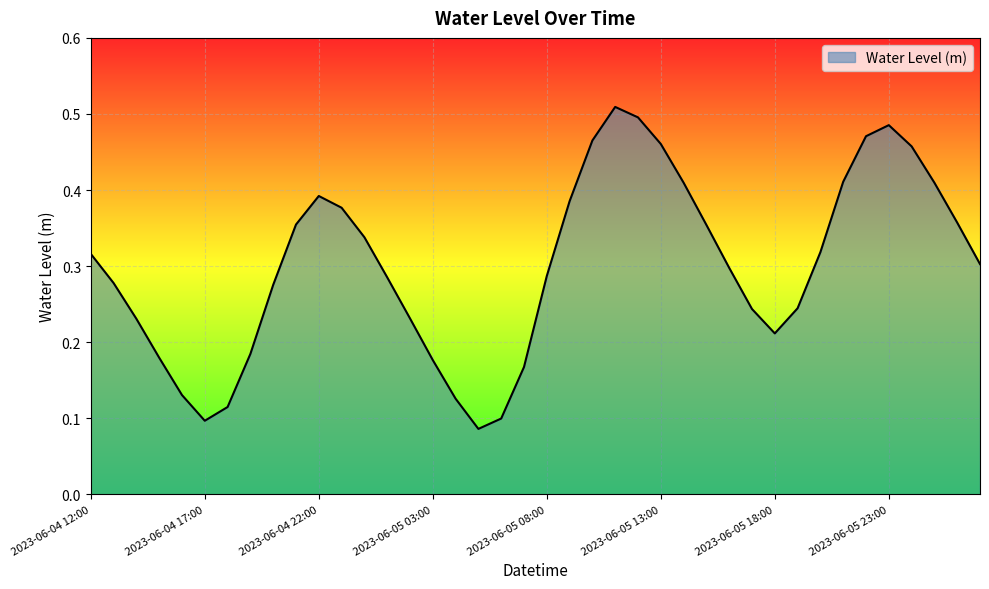

Does the chart display data point markers on the line(s)?

No